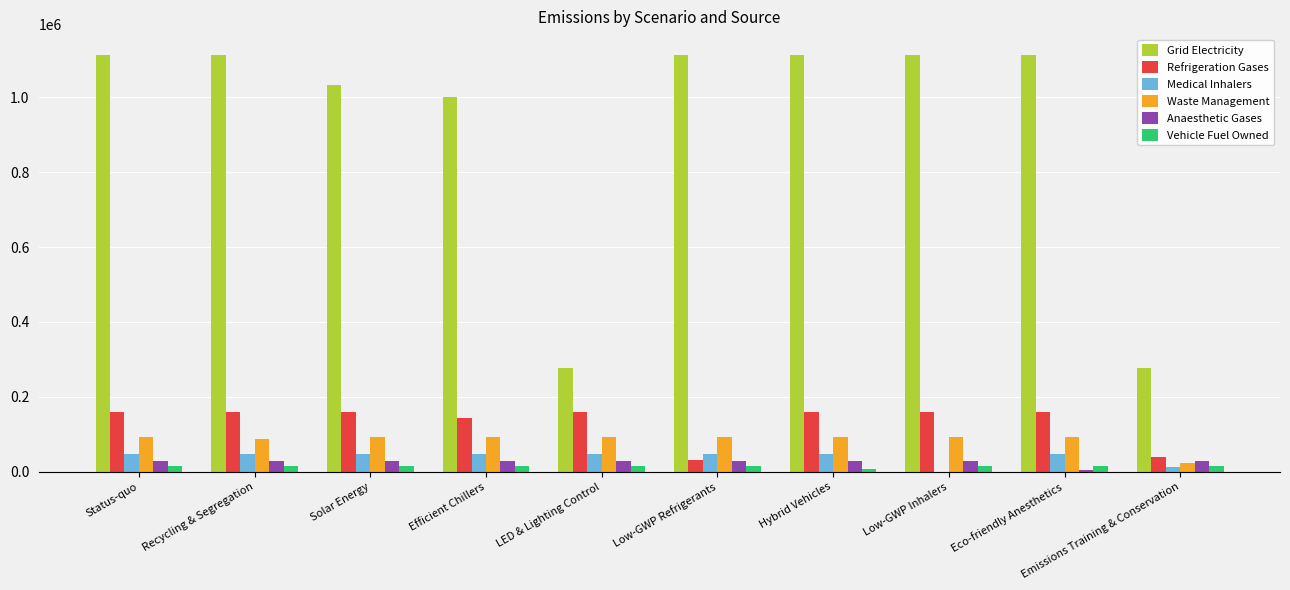

Reading right to left, what are all the values shown in this chart?

Grid Electricity: Emissions Training & Conservation=278248.5	Eco-friendly Anesthetics=1112993.8	Low-GWP Inhalers=1112993.8	Hybrid Vehicles=1112993.8	Low-GWP Refrigerants=1112993.8	LED & Lighting Control=278248.5	Efficient Chillers=1001694.4	Solar Energy=1032858.2	Recycling & Segregation=1112993.8	Status-quo=1112993.8
Refrigeration Gases: Emissions Training & Conservation=39790.8	Eco-friendly Anesthetics=159163.2	Low-GWP Inhalers=159163.2	Hybrid Vehicles=159163.2	Low-GWP Refrigerants=31056.2	LED & Lighting Control=159163.2	Efficient Chillers=143246.9	Solar Energy=159163.2	Recycling & Segregation=159163.2	Status-quo=159163.2
Medical Inhalers: Emissions Training & Conservation=11881.6	Eco-friendly Anesthetics=47526.4	Low-GWP Inhalers=47.5	Hybrid Vehicles=47526.4	Low-GWP Refrigerants=47526.4	LED & Lighting Control=47526.4	Efficient Chillers=47526.4	Solar Energy=47526.4	Recycling & Segregation=47526.4	Status-quo=47526.4
Waste Management: Emissions Training & Conservation=23314.2	Eco-friendly Anesthetics=93256.7	Low-GWP Inhalers=93256.7	Hybrid Vehicles=93256.7	Low-GWP Refrigerants=93256.7	LED & Lighting Control=93256.7	Efficient Chillers=93256.7	Solar Energy=93256.7	Recycling & Segregation=86628.3	Status-quo=93256.7
Anaesthetic Gases: Emissions Training & Conservation=27835.6	Eco-friendly Anesthetics=4577.0	Low-GWP Inhalers=27835.6	Hybrid Vehicles=27835.6	Low-GWP Refrigerants=27835.6	LED & Lighting Control=27835.6	Efficient Chillers=27835.6	Solar Energy=27835.6	Recycling & Segregation=27835.6	Status-quo=27835.6
Vehicle Fuel Owned: Emissions Training & Conservation=15960.6	Eco-friendly Anesthetics=15960.6	Low-GWP Inhalers=15960.6	Hybrid Vehicles=8618.7	Low-GWP Refrigerants=15960.6	LED & Lighting Control=15960.6	Efficient Chillers=15960.6	Solar Energy=15960.6	Recycling & Segregation=15960.6	Status-quo=15960.6